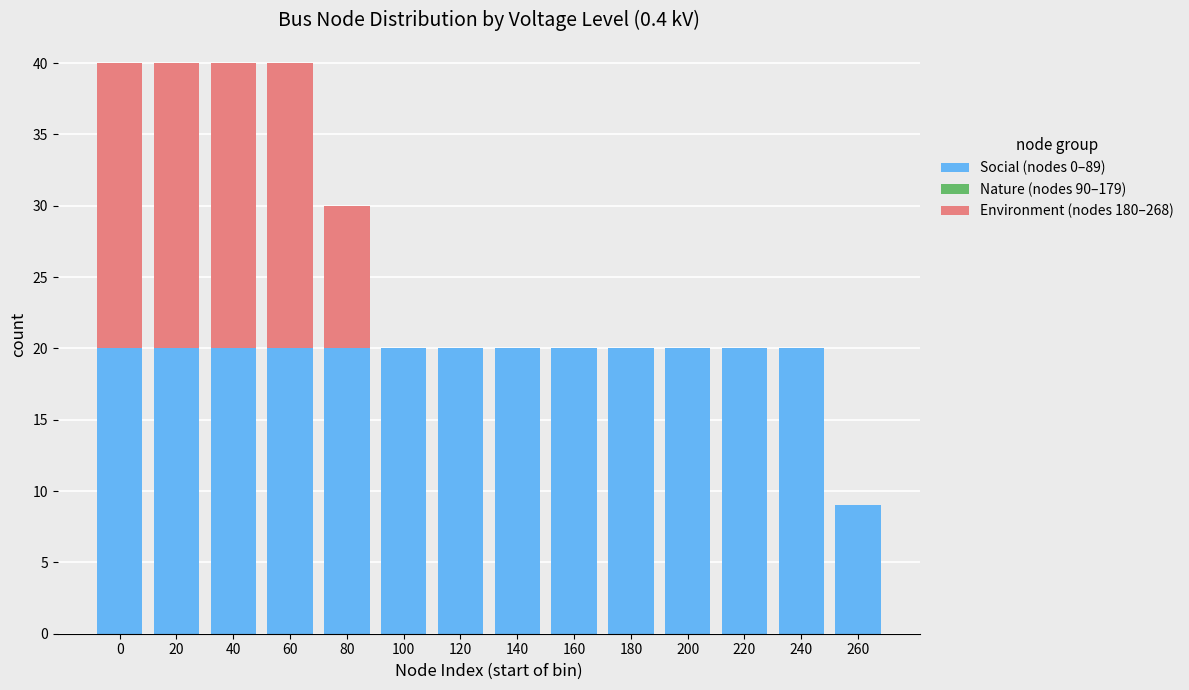

Reading left to right, transcribe the values for Social (nodes 0–89).

0=20	20=20	40=20	60=20	80=20	100=20	120=20	140=20	160=20	180=20	200=20	220=20	240=20	260=9